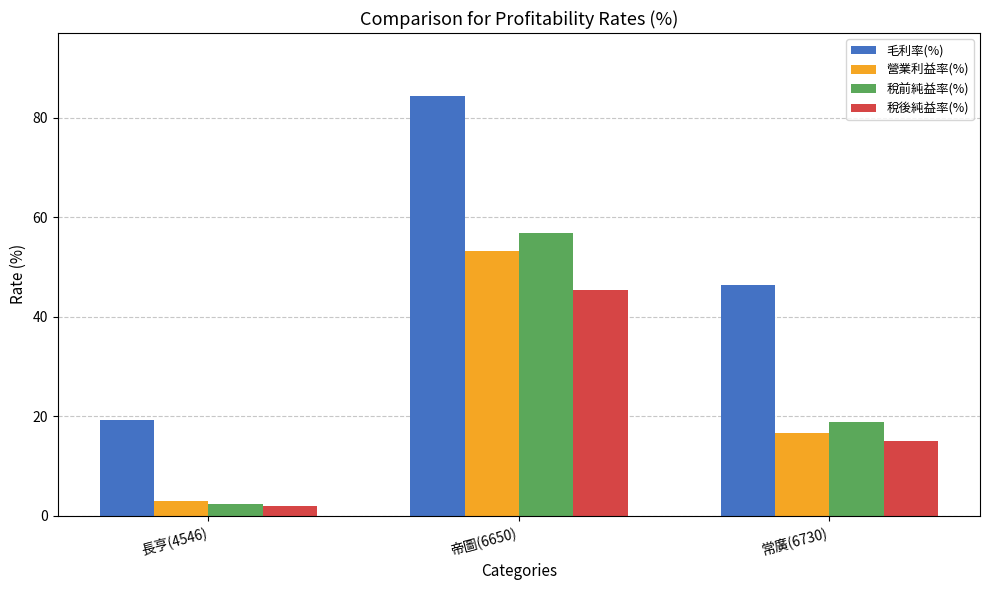

Between 帝圖(6650) and 常廣(6730), which series saw the biggest shift?

毛利率(%)